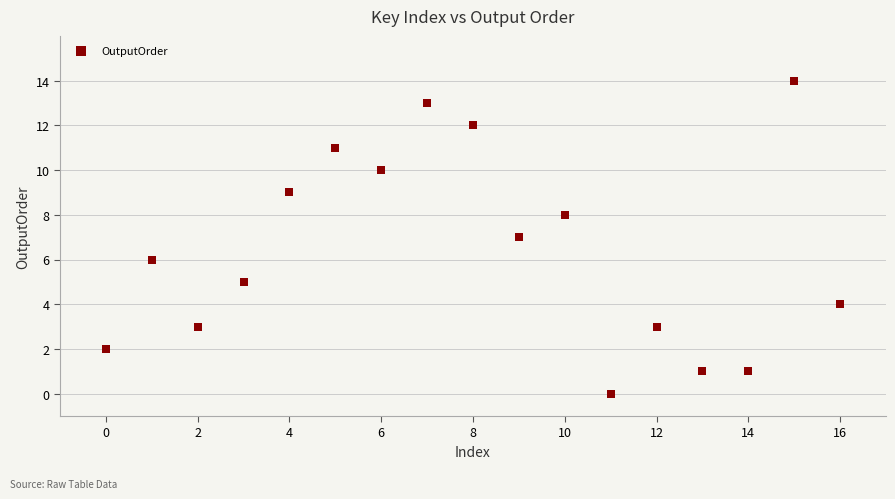

What is the range of Y values (max minus min)?

14